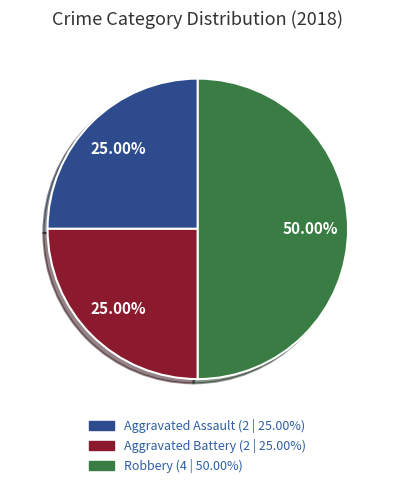

Which category has the biggest portion of the pie?

Robbery